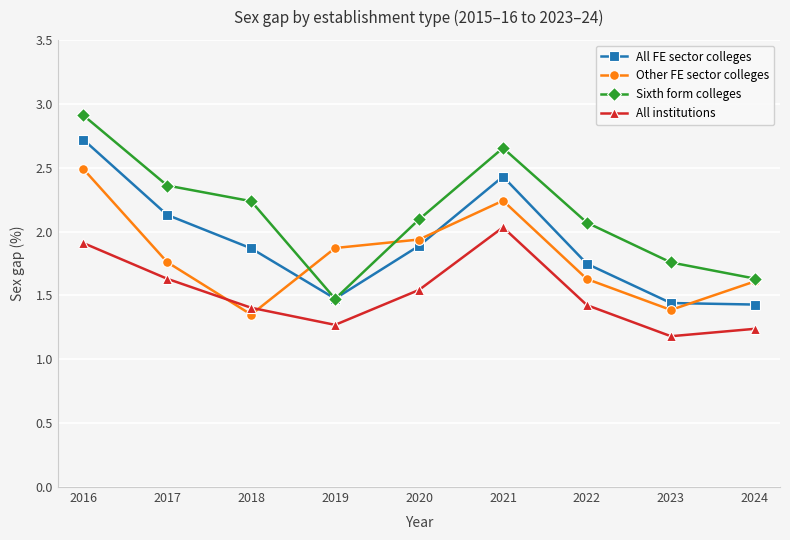

What are all the series names shown in the legend?

All FE sector colleges, Other FE sector colleges, Sixth form colleges, All institutions